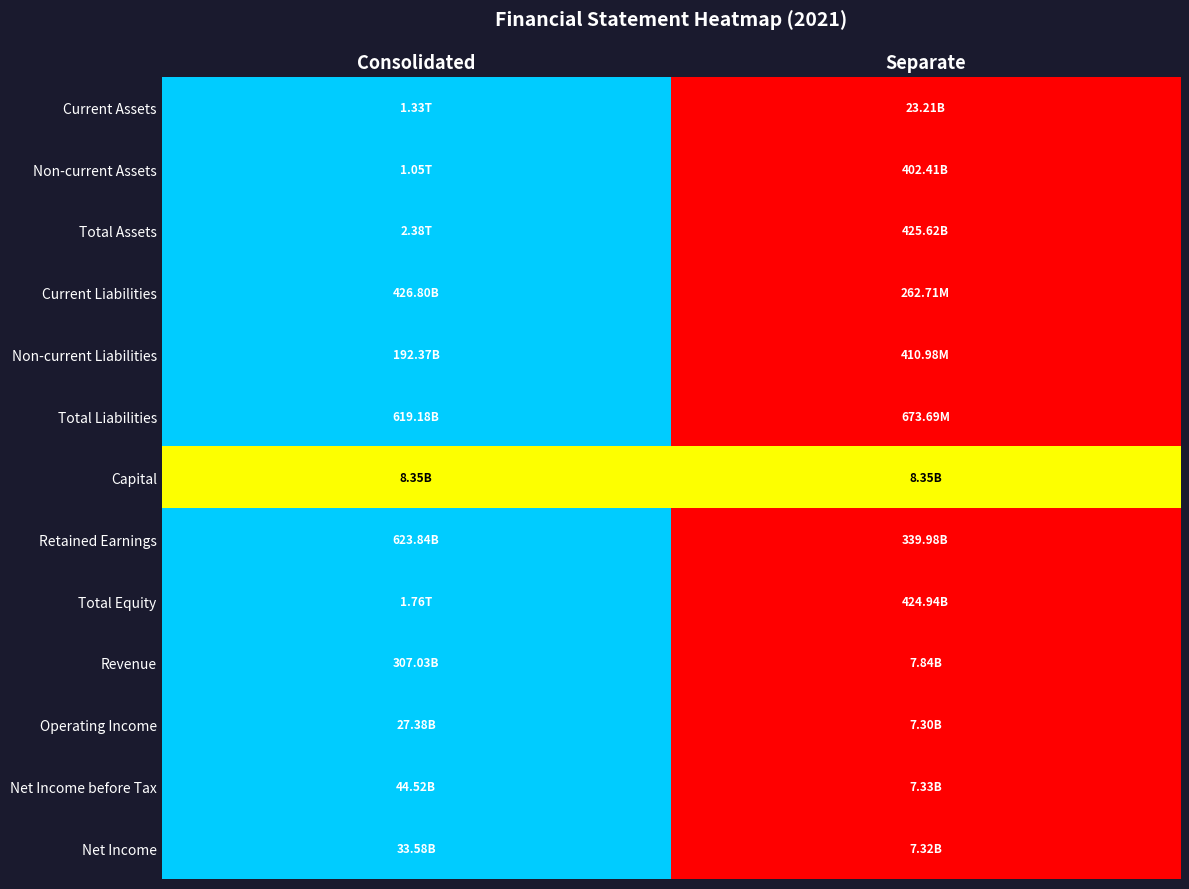

What is the maximum value shown in the chart?

1.0